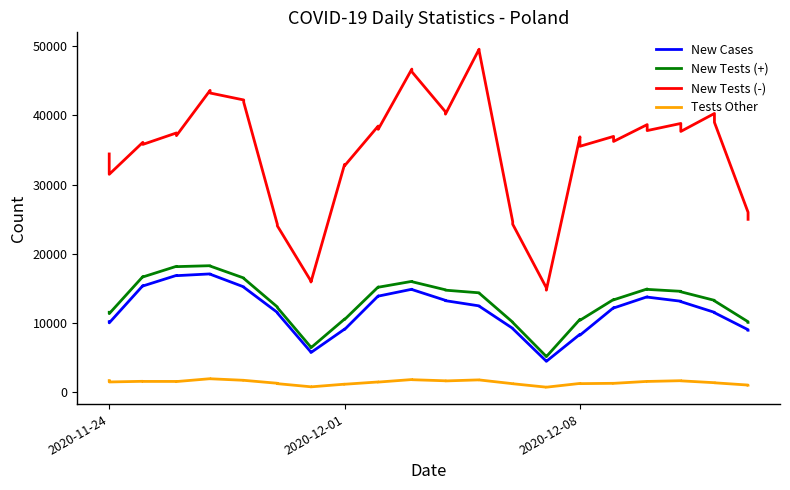

What is the difference between the second highest and second lowest values in the New Tests (-) series?

34327